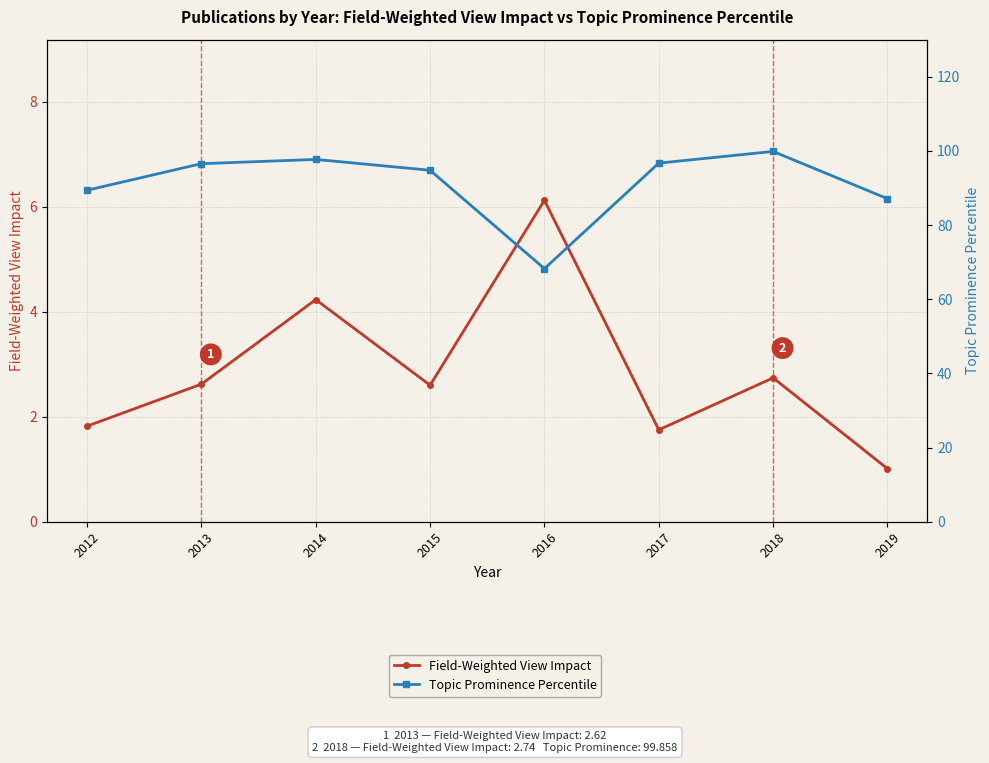

What is the maximum value for Topic Prominence Percentile?

99.9